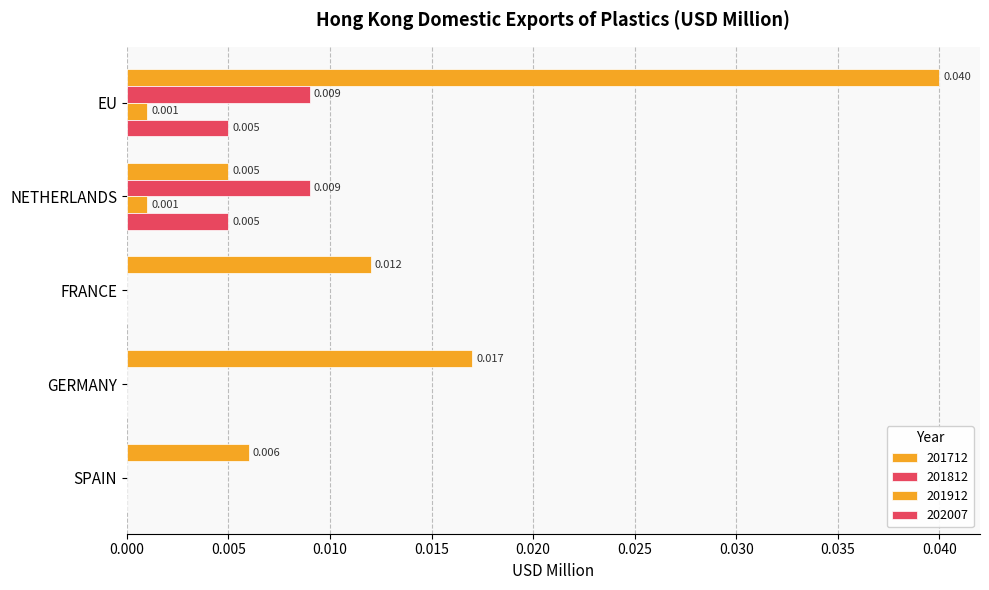

How many values in the 201912 series exceed 0?

2